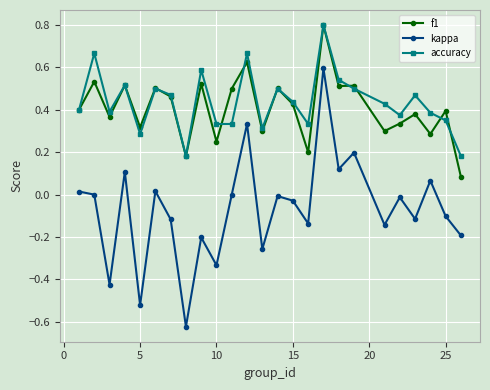

True or false: kappa and f1 intersect in this chart.

False